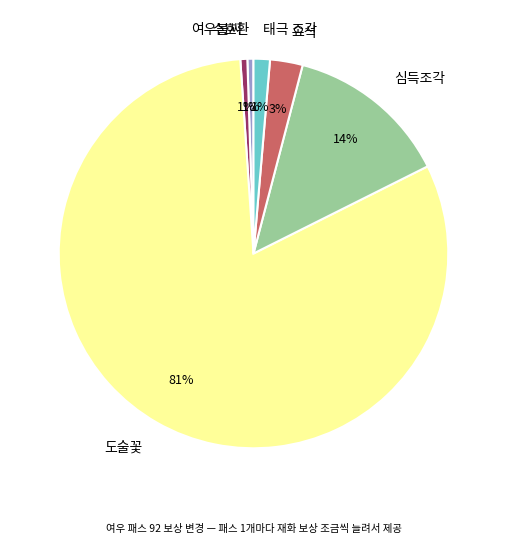

What is the majority slice?

도술꽃